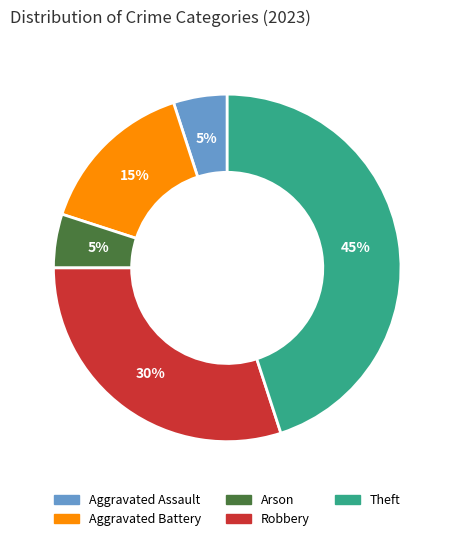

Does any single category account for the majority?

No